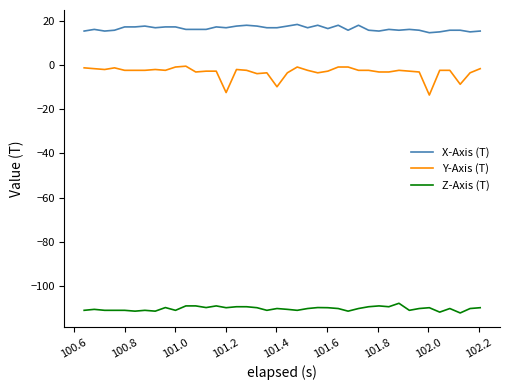

Rank the series by their maximum value, from lowest to highest.

Z-Axis (T), Y-Axis (T), X-Axis (T)